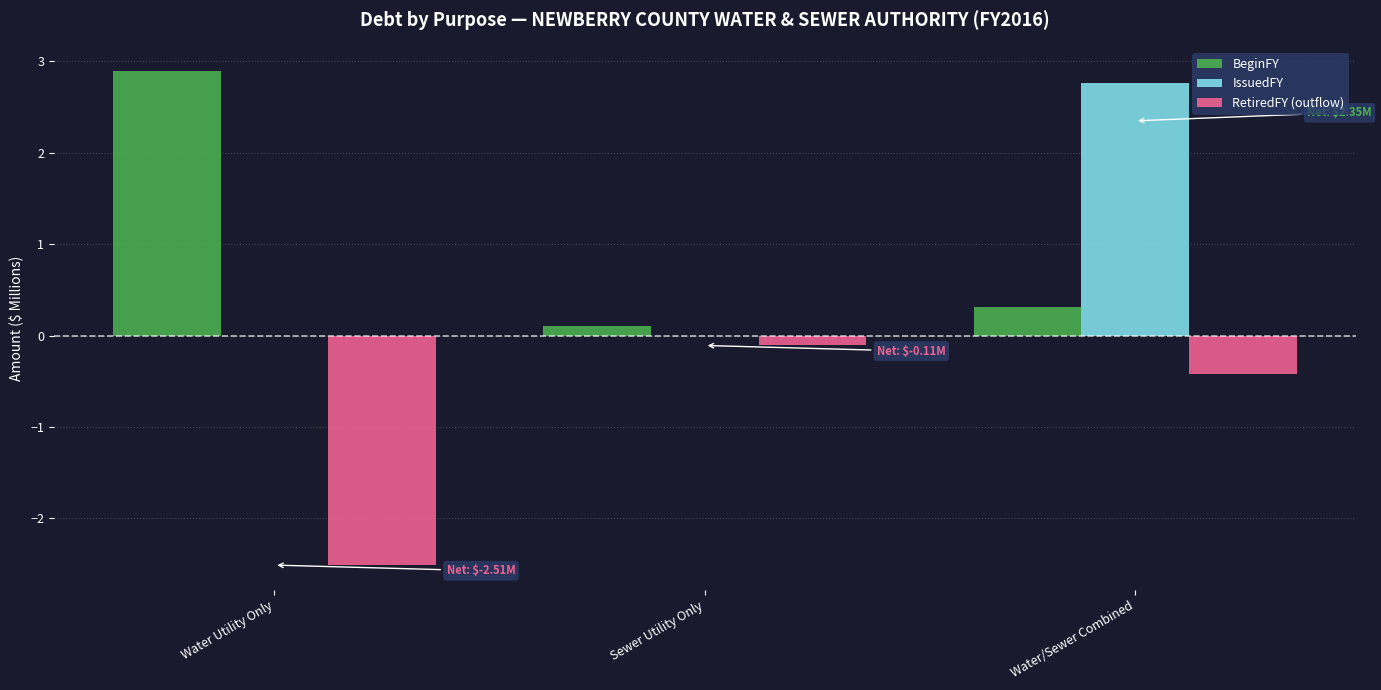

What is the sum of the BeginFY values at Sewer Utility Only and Water Utility Only?

3.0